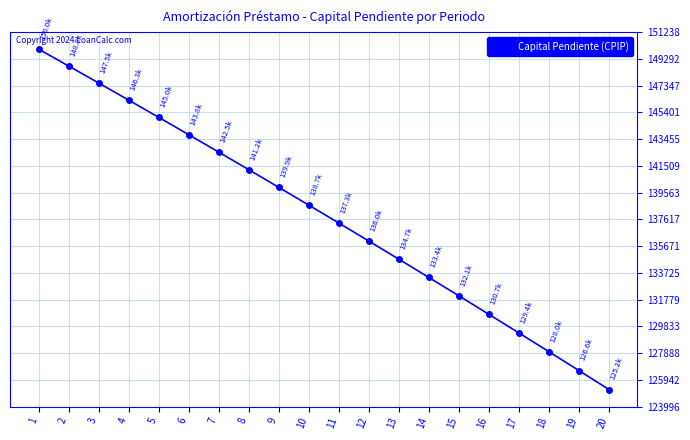

Count the number of values greater than 138651.

10